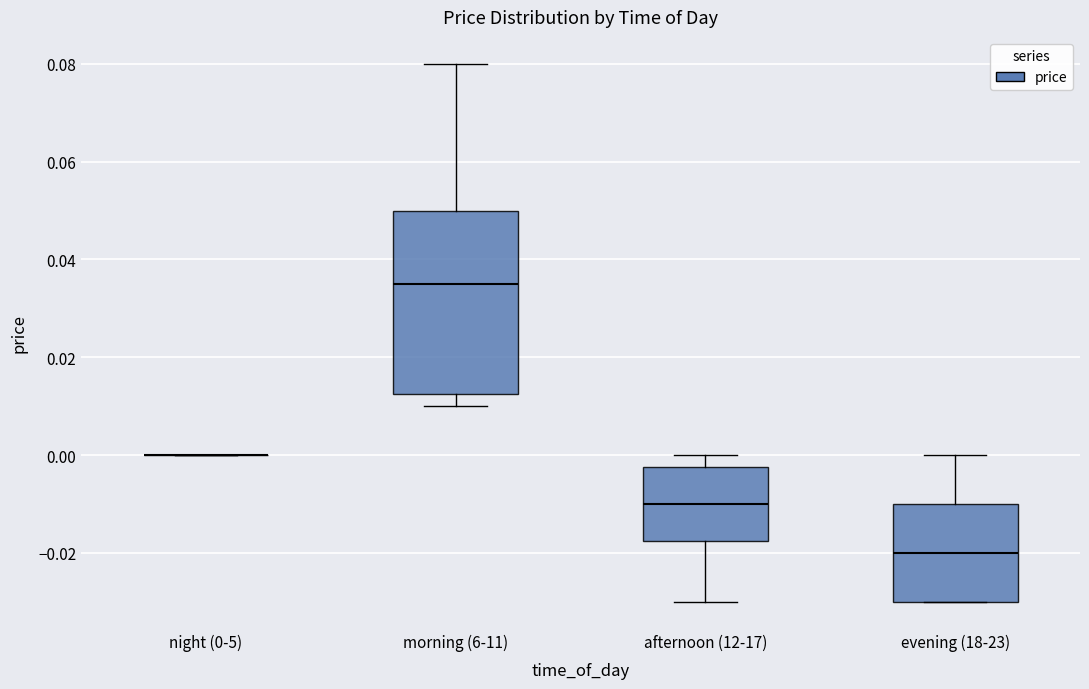

Reading left to right, read every box against the y-axis: the position of its median line, the range the box covers, and the ends of its whiskers. The values are not printed on the chart, so give them approximately, as read against the axis.

night (0-5): box collapsed to a line at 0.000, whiskers 0.000 to 0.000
morning (6-11): median 0.036, box 0.012 to 0.050, whiskers 0.010 to 0.080
afternoon (12-17): median -0.010, box -0.018 to -0.002, whiskers -0.030 to 0.000
evening (18-23): median -0.020, box -0.030 to -0.010, whiskers -0.030 to 0.000